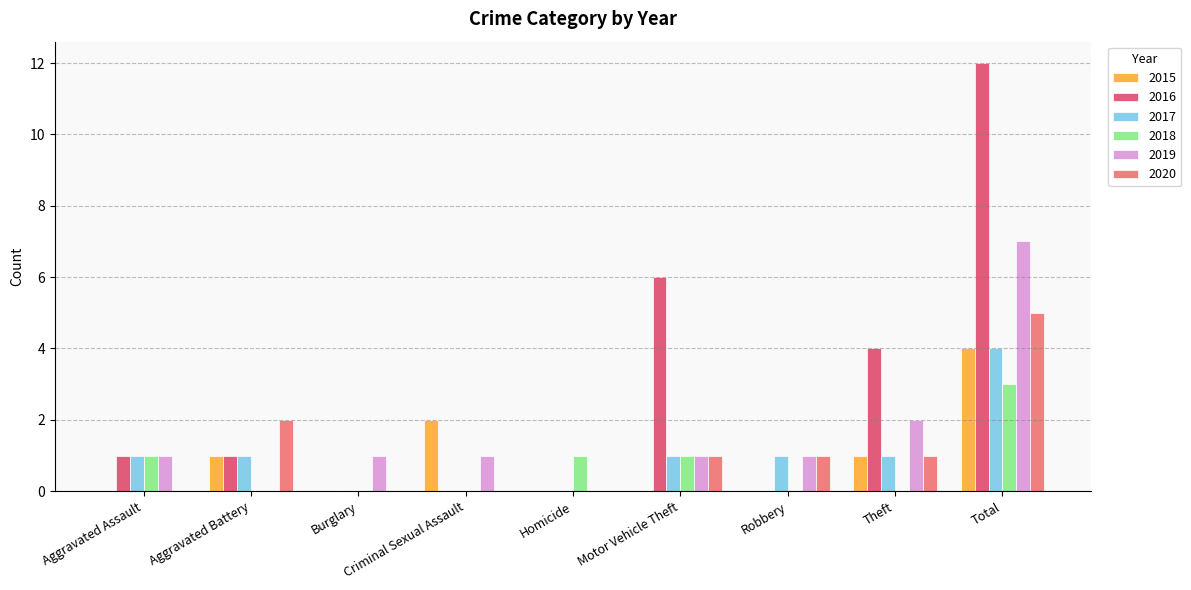

What is the maximum value for 2017?

4